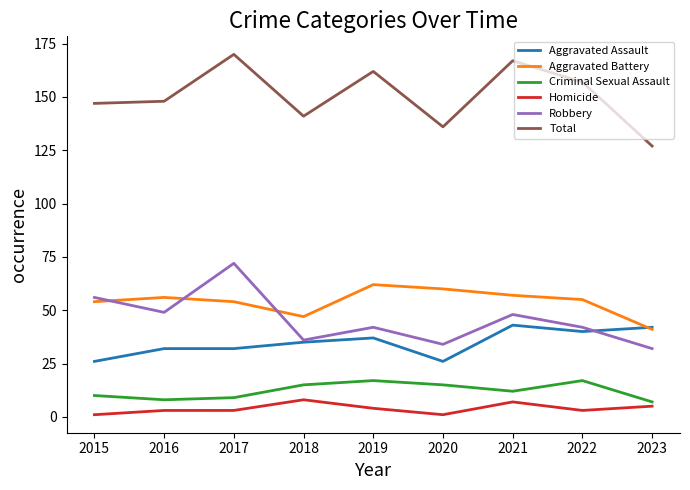

The Homicide series shows 1 at 2020. True or false?

True